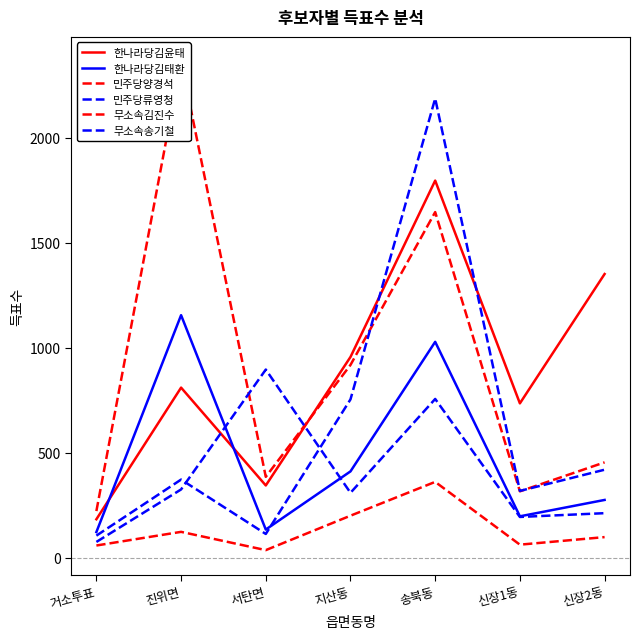

How many data points in 무소속송기철 are less than 310?

3